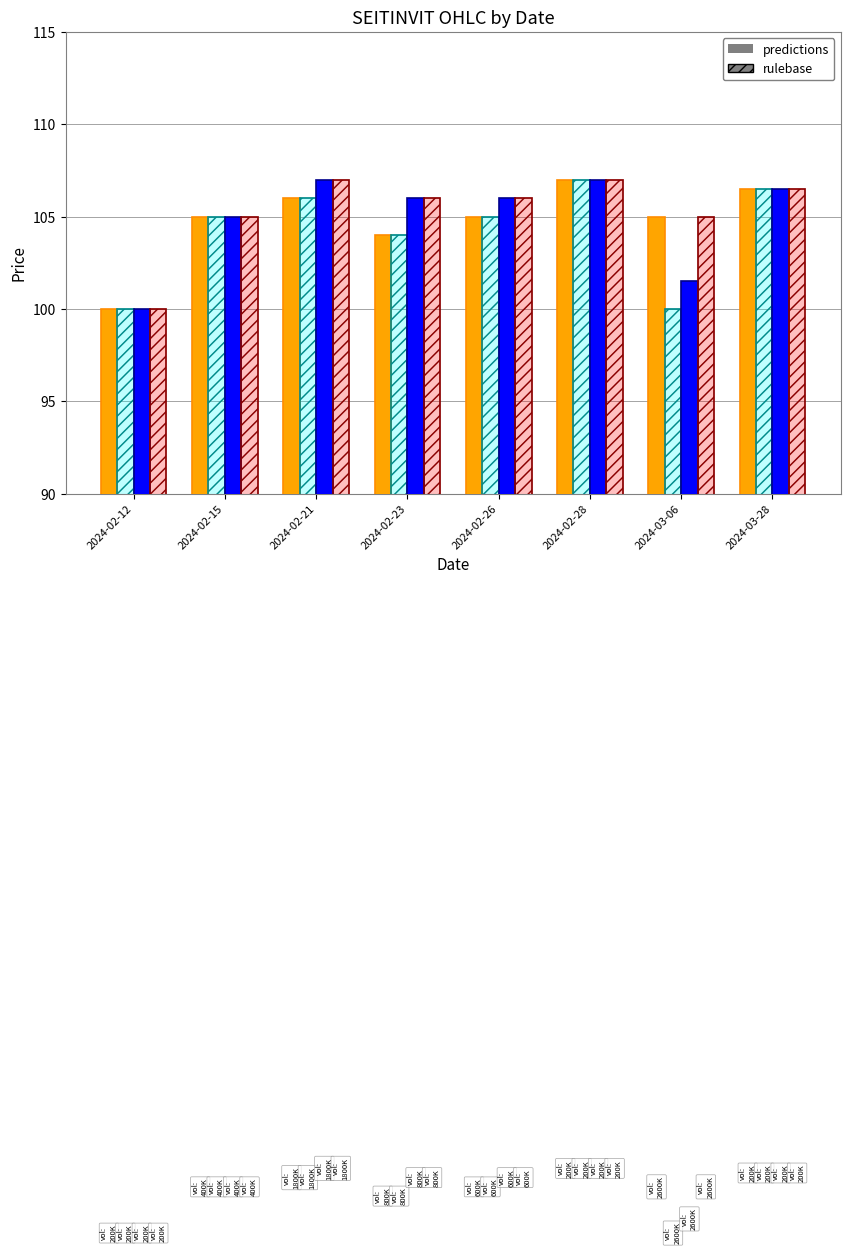

Which series has the widest spread of values?

OPEN